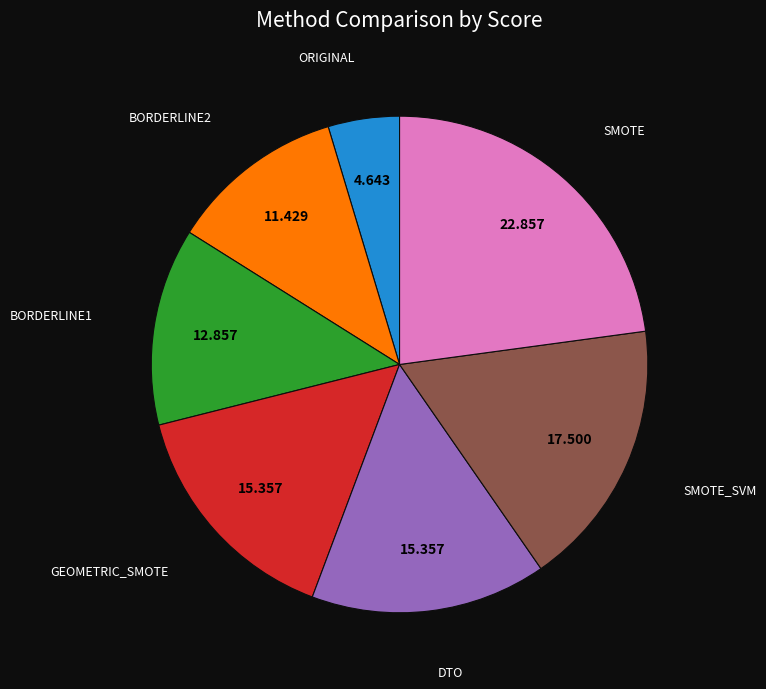

How many segments does this pie chart have?

7